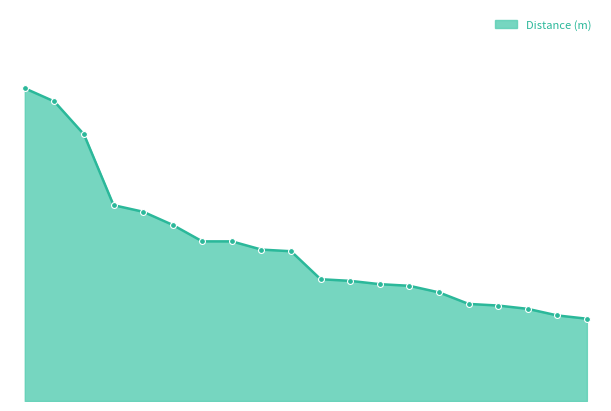

Is this an area chart (filled region under the line)?

Yes